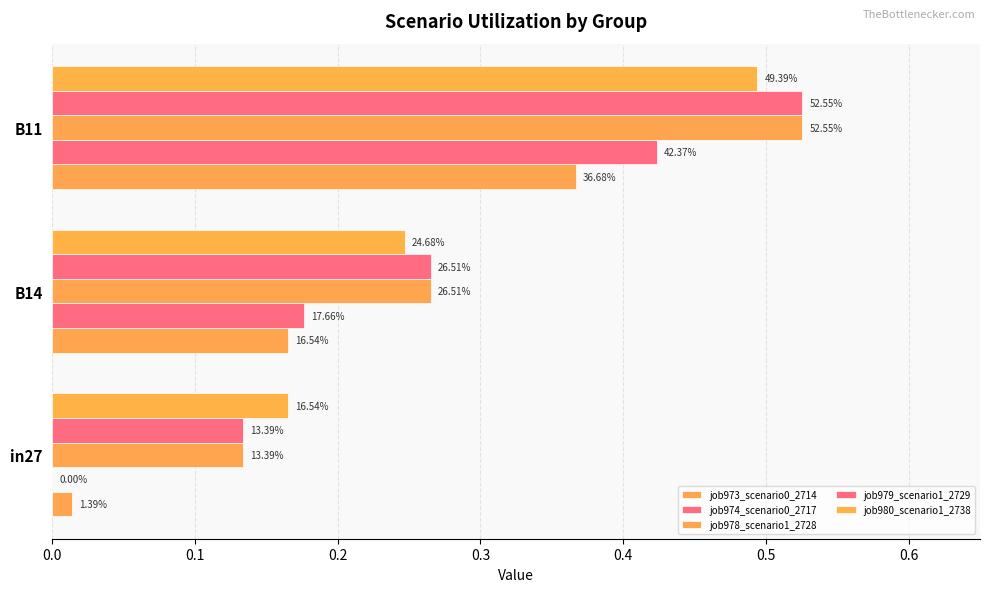

Reading left to right, list all the values displayed in this chart.

job973_scenario0_2714: 0.0	0.2	0.4
job974_scenario0_2717: 0.0	0.2	0.4
job978_scenario1_2728: 0.1	0.3	0.5
job979_scenario1_2729: 0.1	0.3	0.5
job980_scenario1_2738: 0.2	0.2	0.5